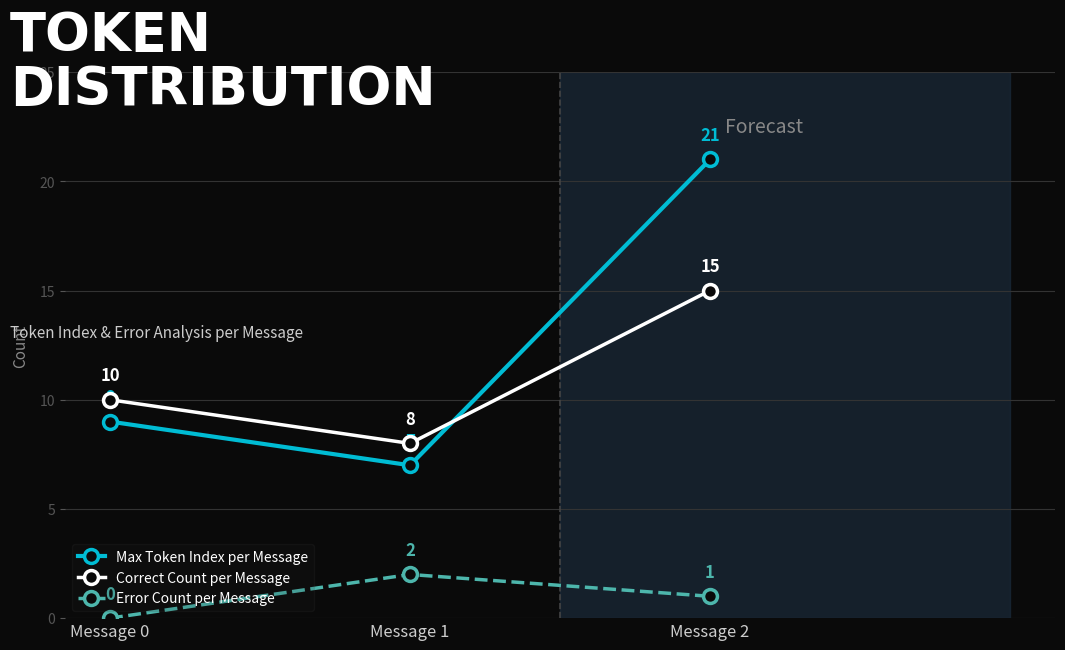

Reading left to right, list all the values displayed in this chart.

Max Token Index per Message: 9	7	21
Correct Count per Message: 10	8	15
Error Count per Message: 0	2	1